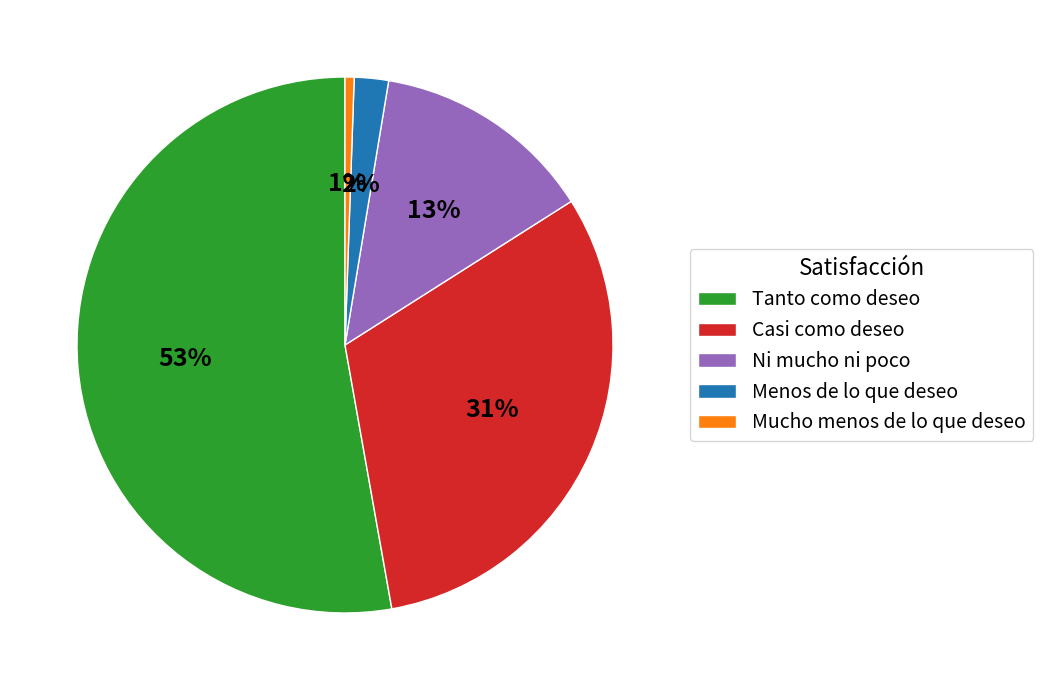

True or false: Menos de lo que deseo accounts for 13% of the total.

False